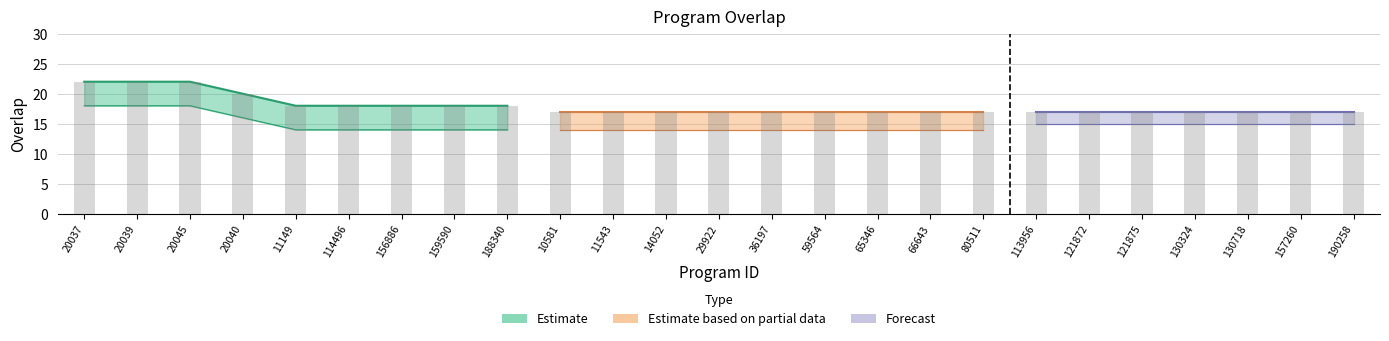

At which label is the value closest to 19?

20040